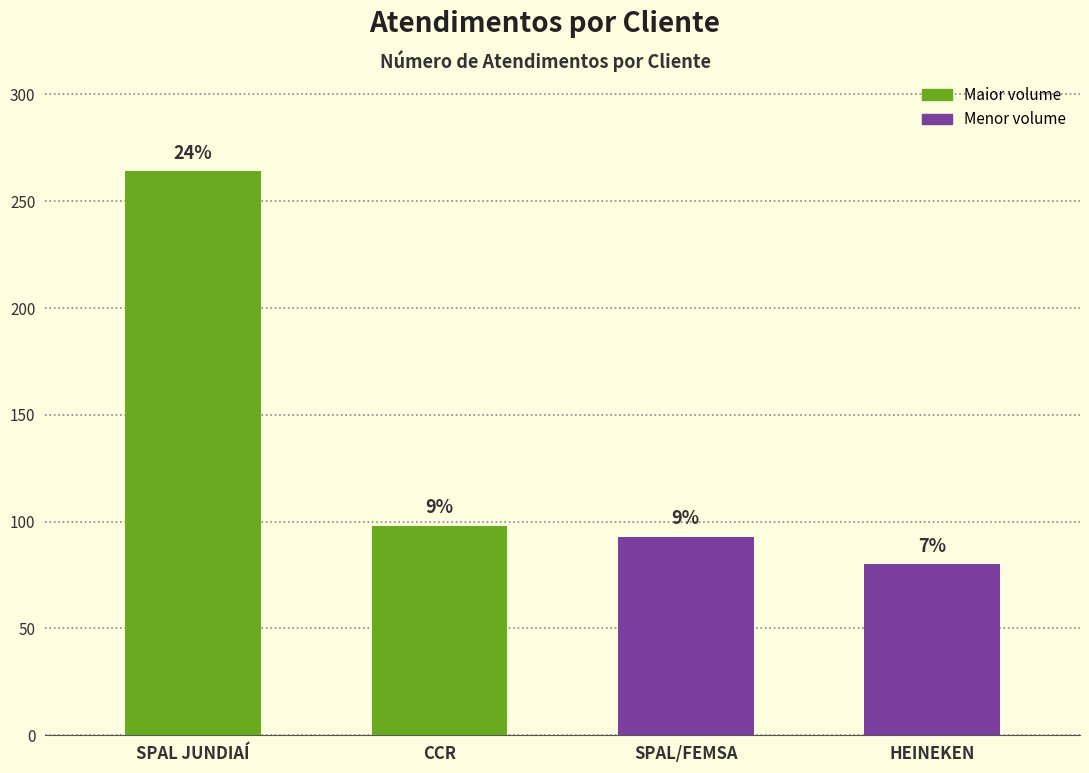

Which has a higher value, SPAL/FEMSA or CCR?

CCR